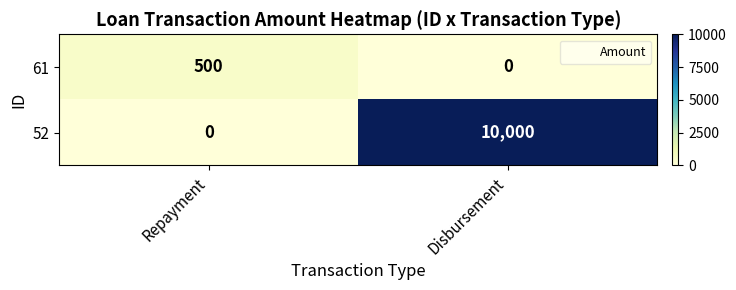

How many data points in 61 are less than 500?

1